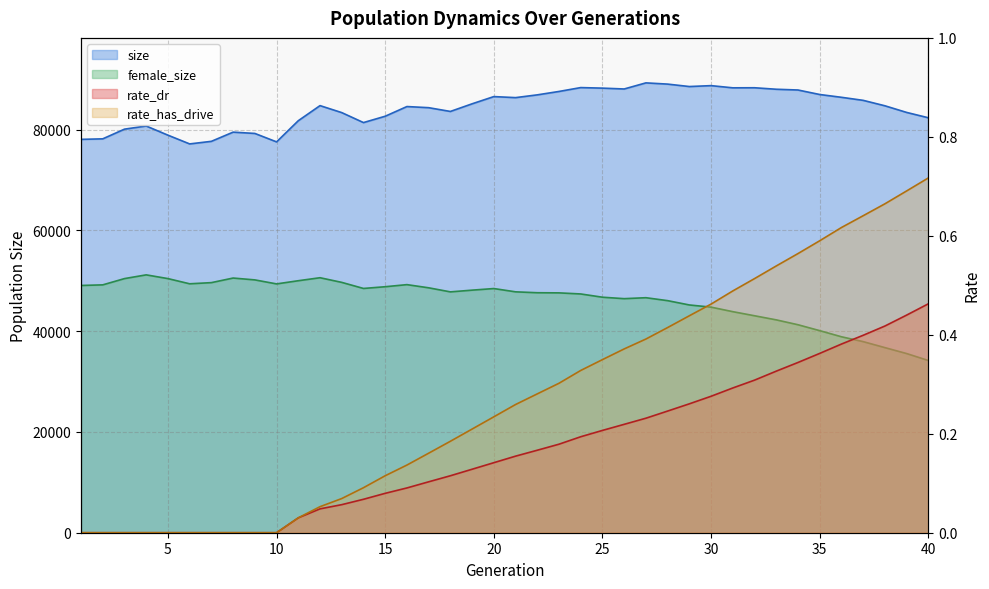

What are all the series names shown in the legend?

size, female_size, rate_dr, rate_has_drive